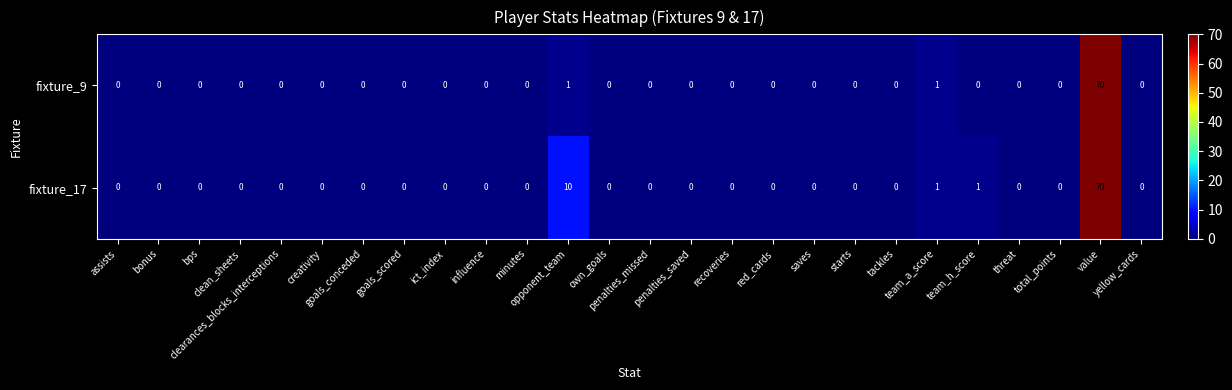

Which series has the largest total across all categories?

fixture_17